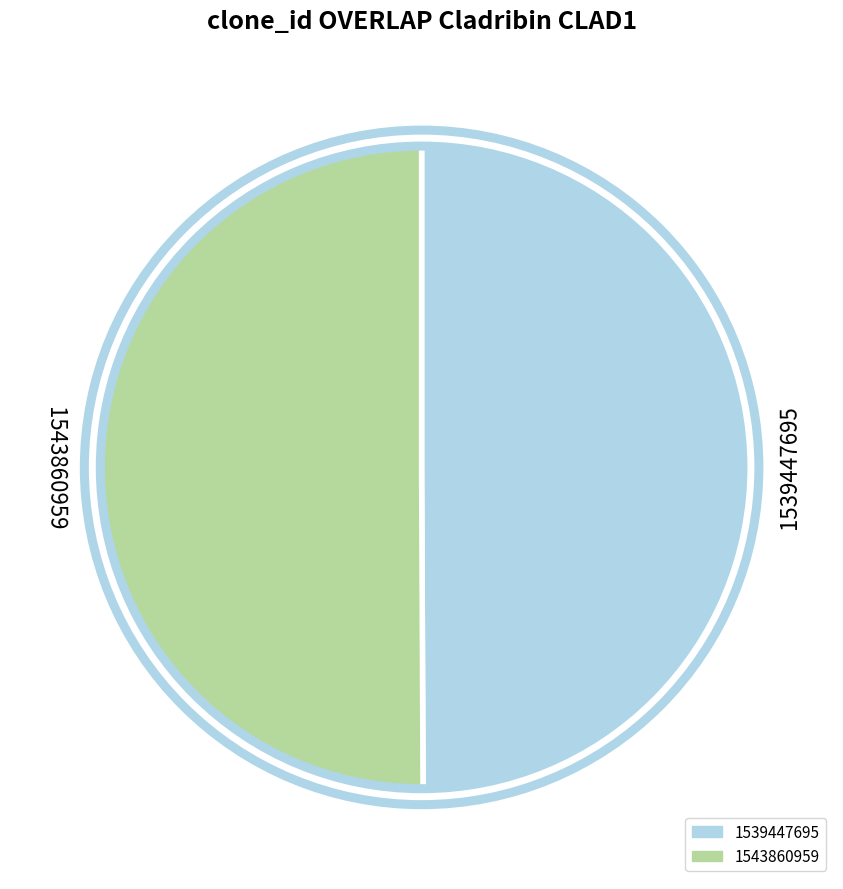

True or false: 1539447695 accounts for 41% of the total.

False